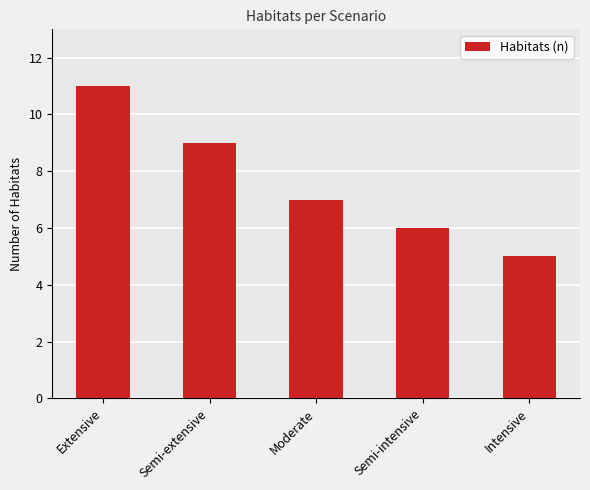

How many distinct data groups are displayed?

1